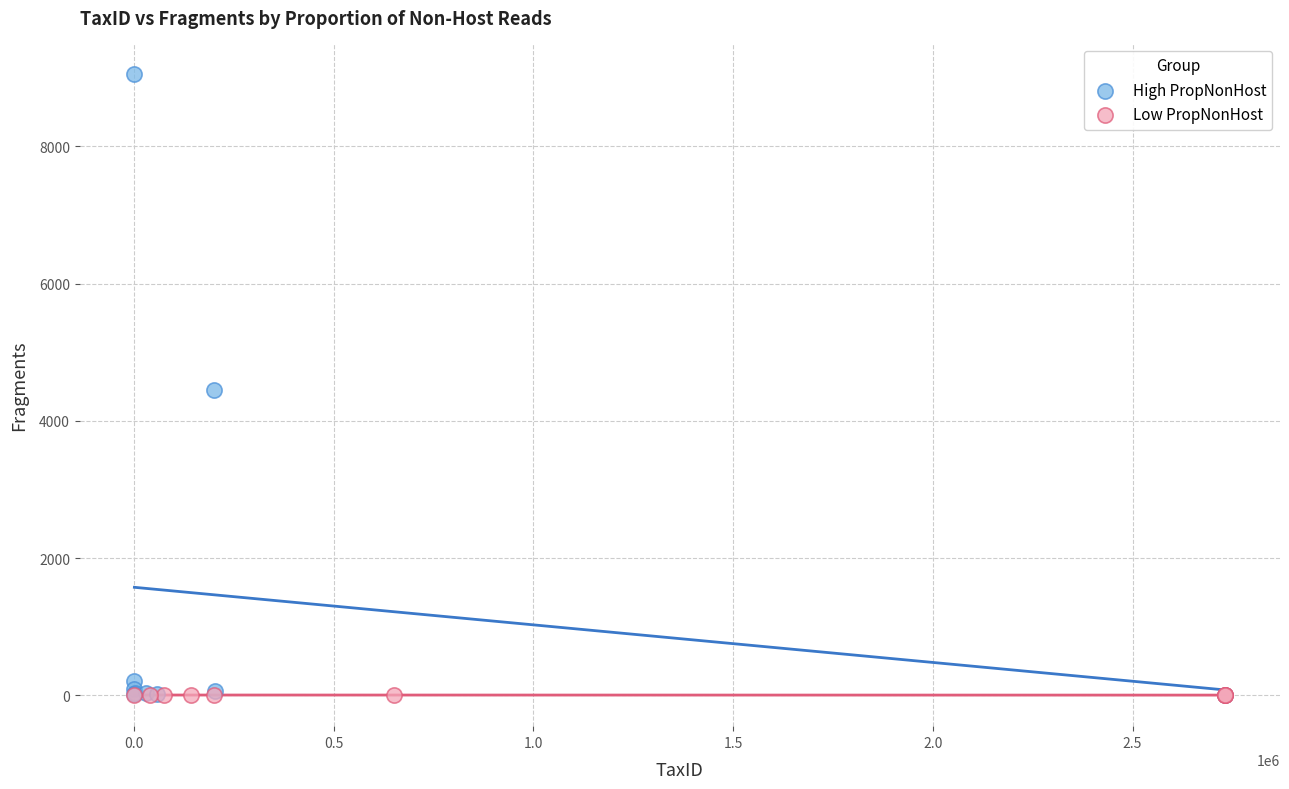

Which series reaches the maximum Y coordinate?

High PropNonHost